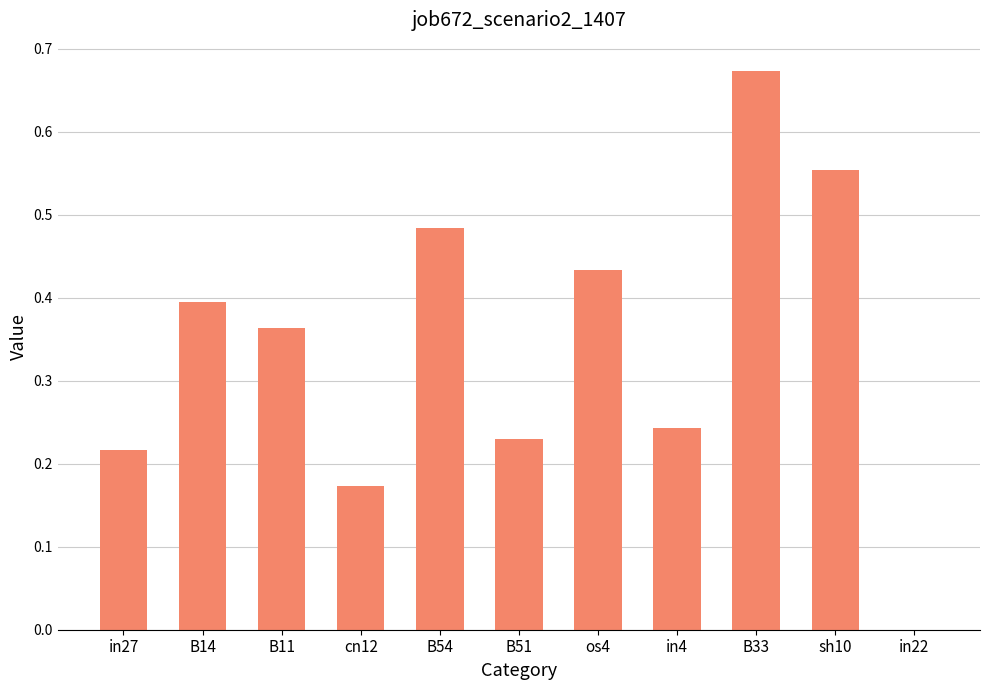

Count the number of values greater than 0.

10